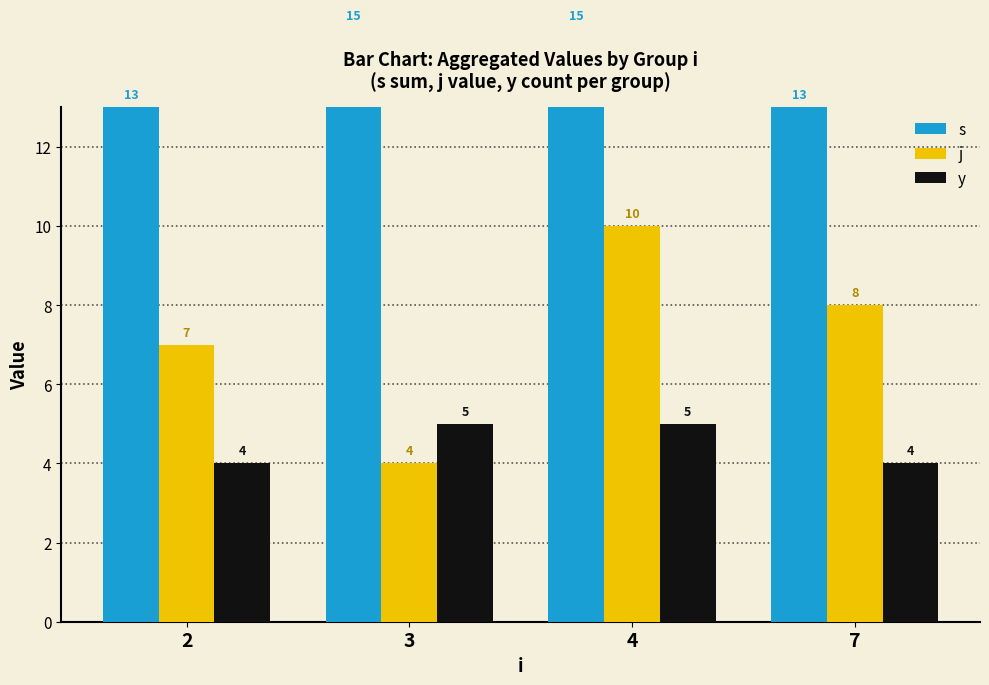

True or false: y has a value of 4 at 2.

True